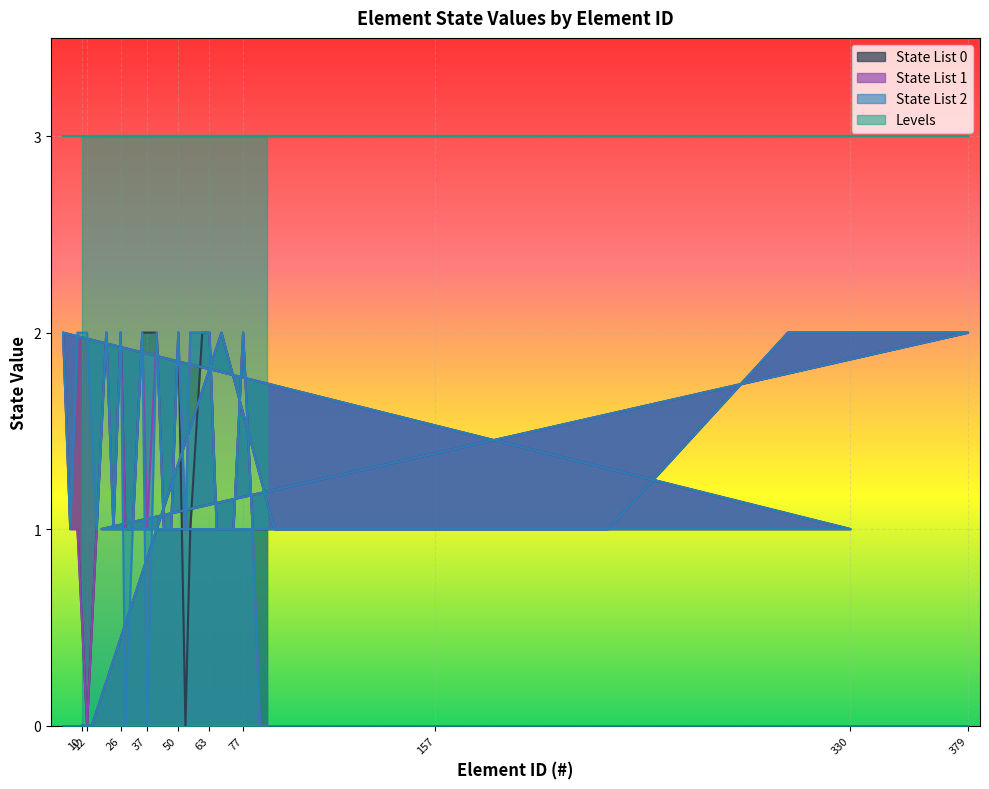

Is the value of State List 1 at 68 greater than the value of State List 0 at 157?

Yes